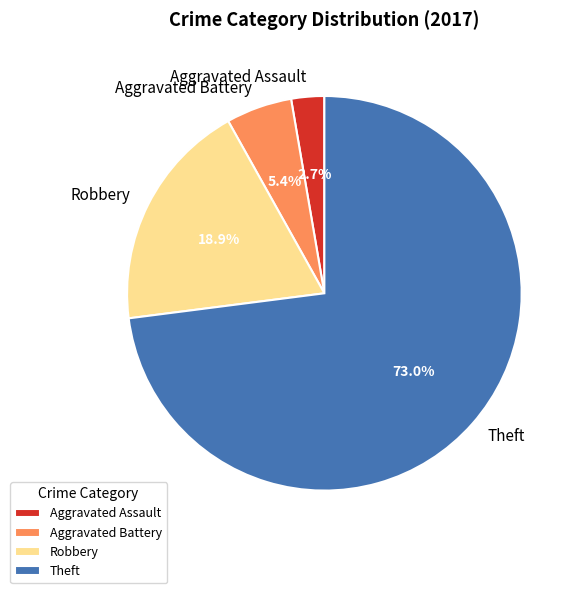

How many slices are in this pie chart?

4